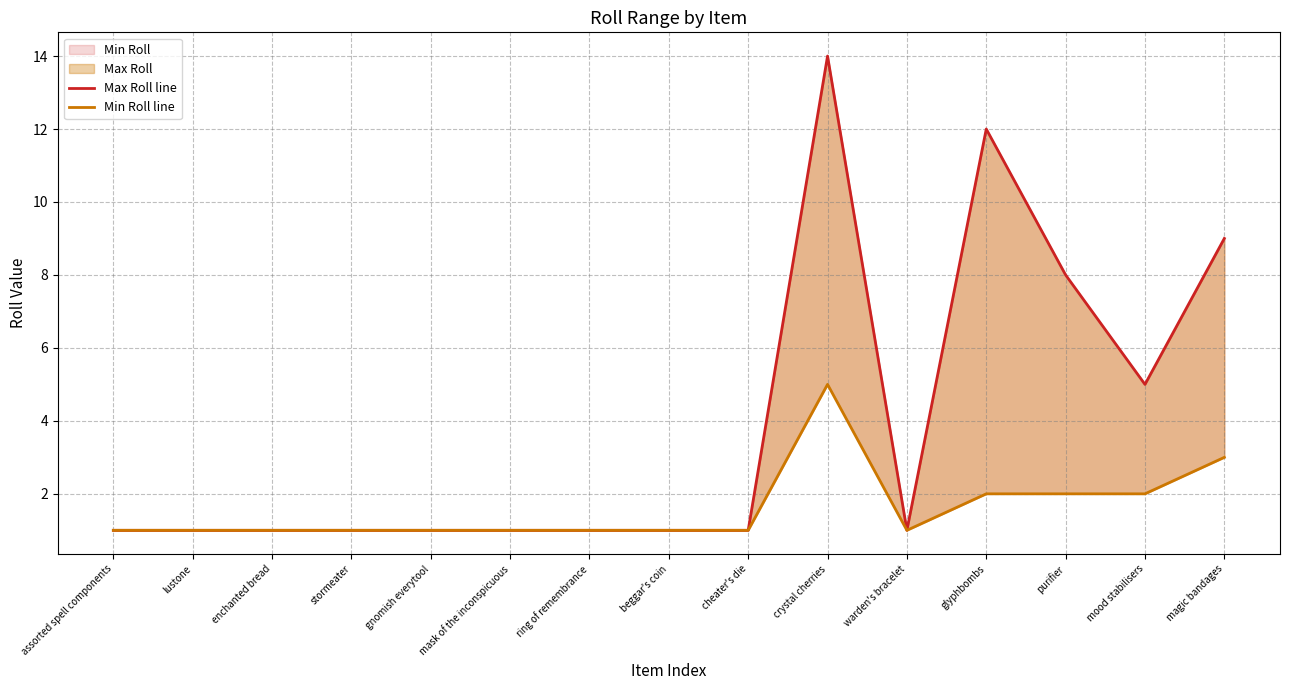

What is the label of the 7th point from the left?

ring of remembrance